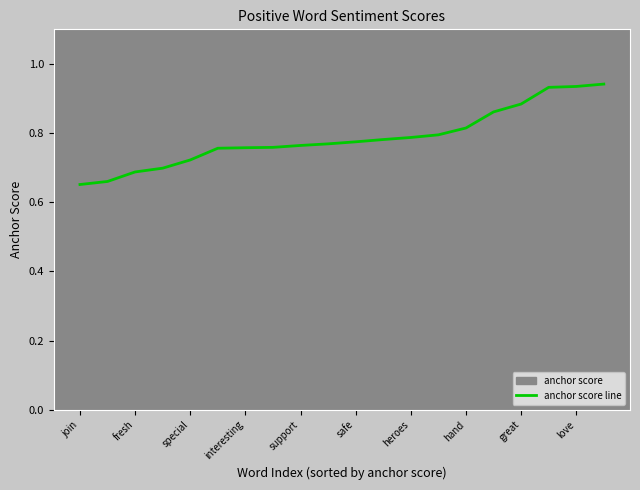

Reading left to right, what are all the values shown in this chart?

0.7	0.7	0.7	0.7	0.7	0.8	0.8	0.8	0.8	0.8	0.8	0.8	0.8	0.8	0.8	0.9	0.9	0.9	0.9	0.9